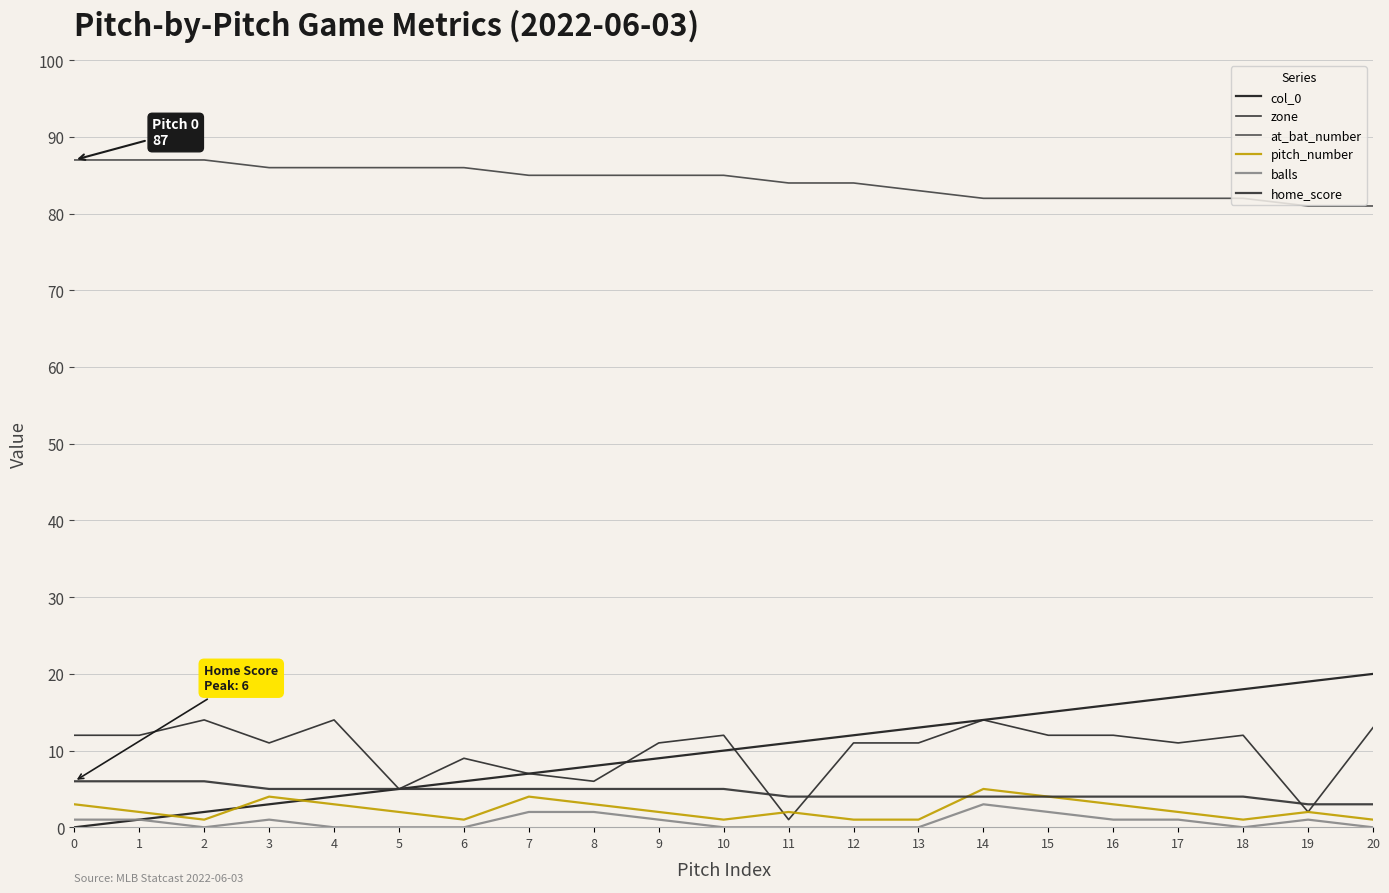

Which category has the highest value in the col_0 series?

20